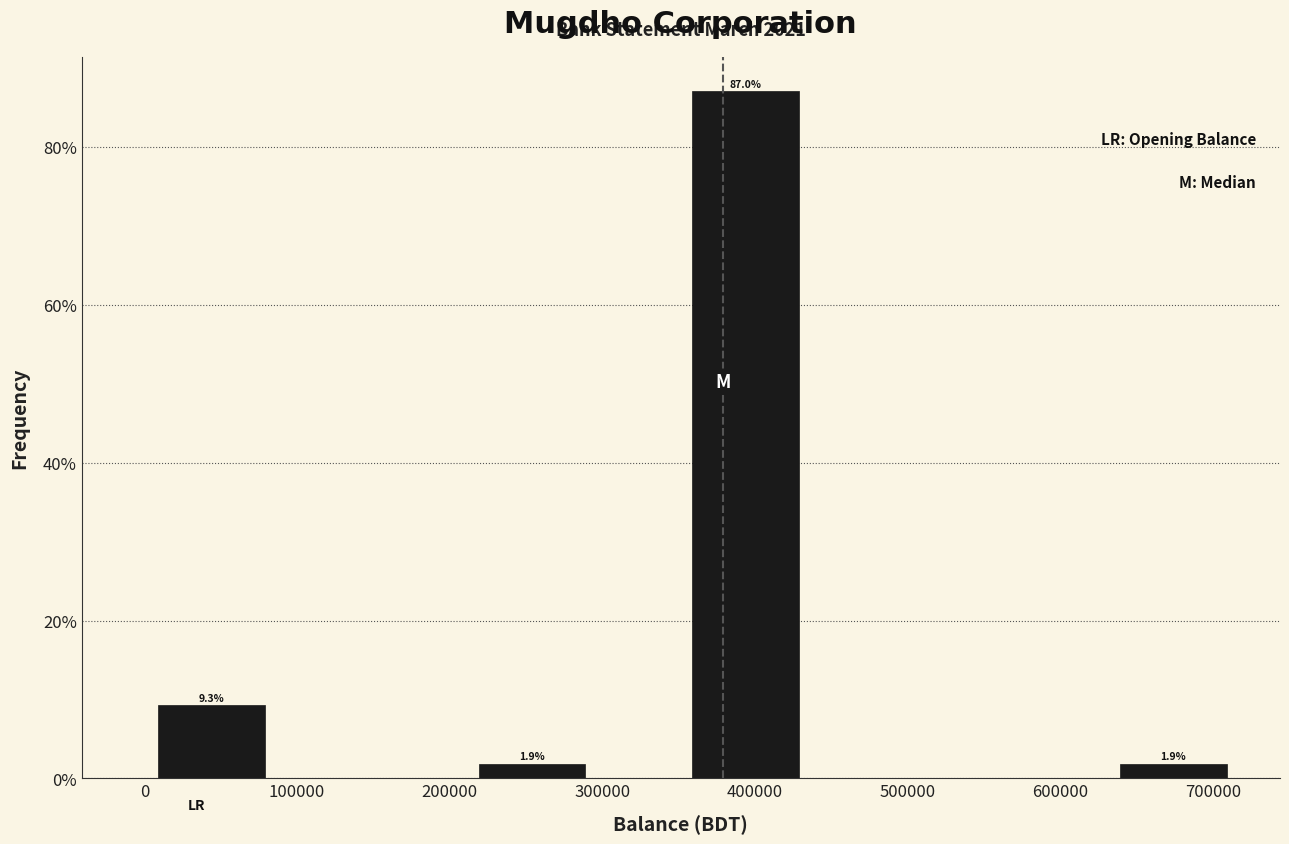

Which range on the x-axis has the tallest bar?

360000 to 430000